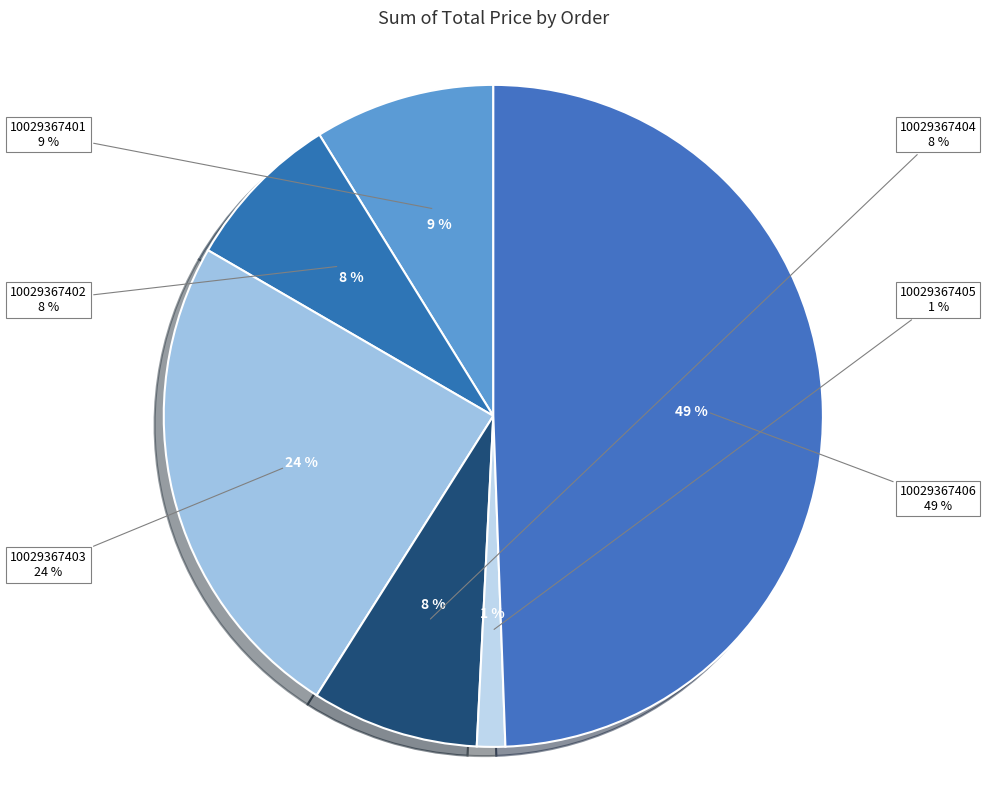

Which has a higher value, 10029367406 or 10029367401?

10029367406